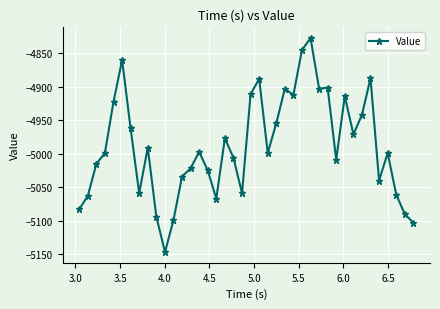

What is the sum of all values?

-199540